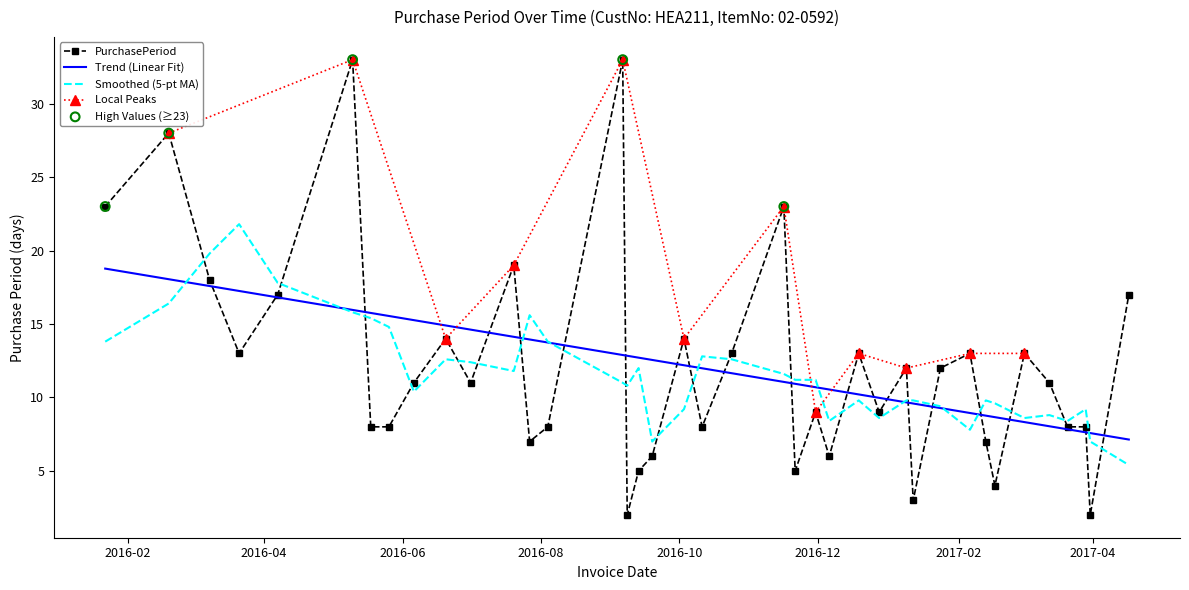

What is the ratio of the value at 2016-09-19 to the value at 2016-02-19?

0.2